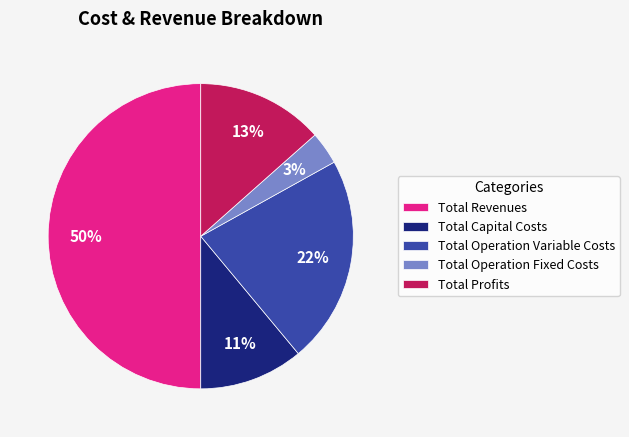

To the nearest percent, what percentage of the pie is Total Profits?

13%